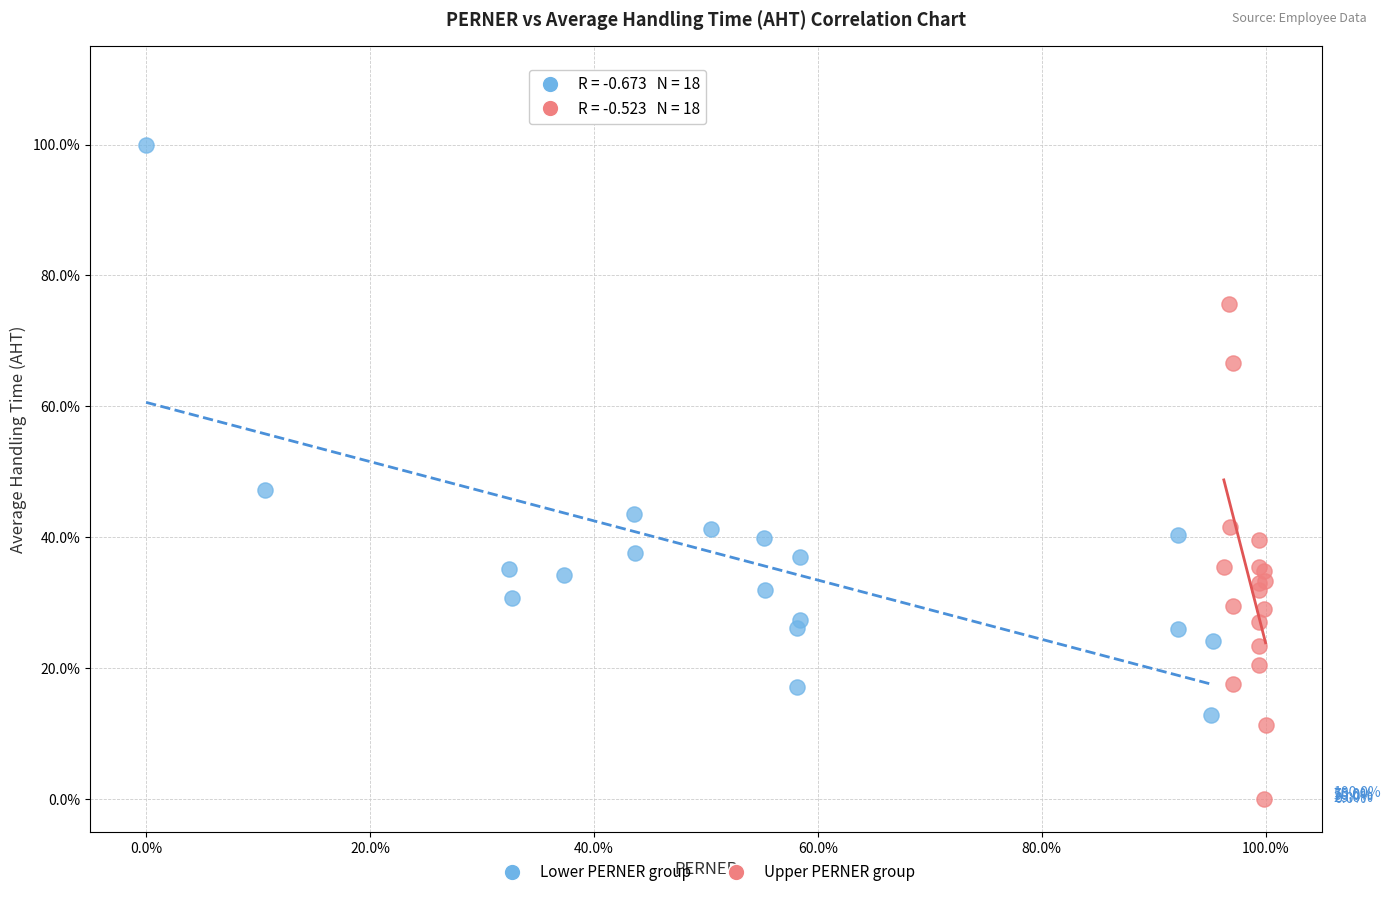

What are all the series names shown in the legend?

Lower PERNER group, Upper PERNER group